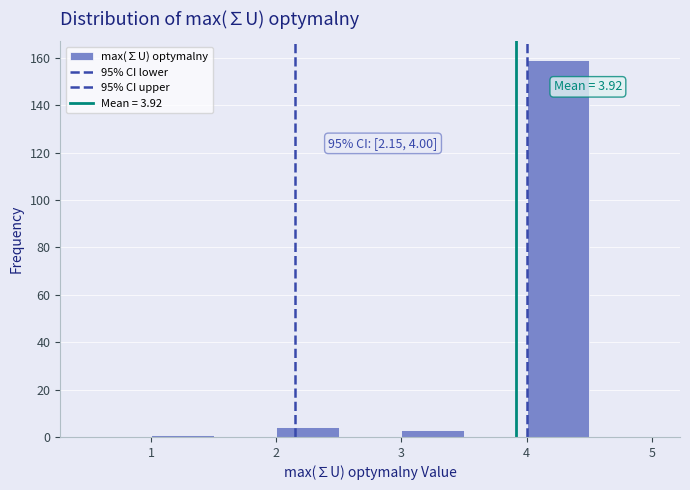

Which range on the x-axis has the tallest bar?

4.0 to 4.5